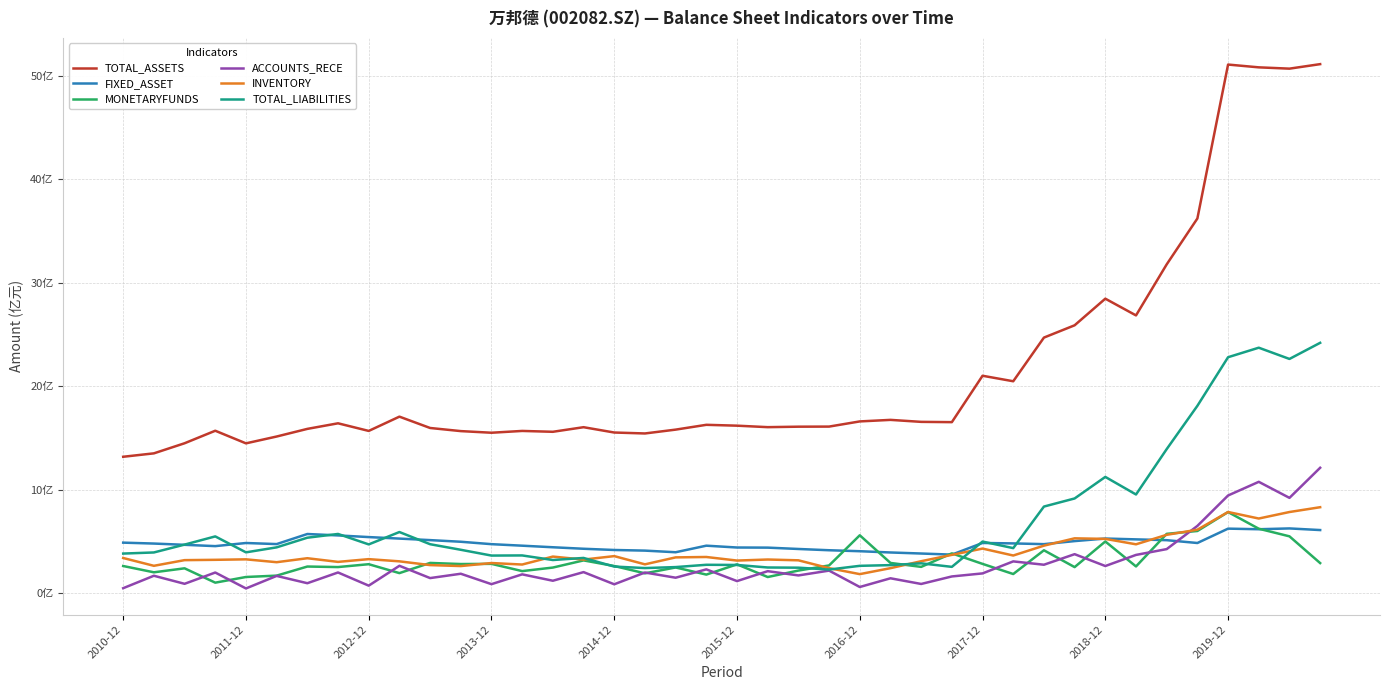

Is this an area chart (filled region under the line)?

No